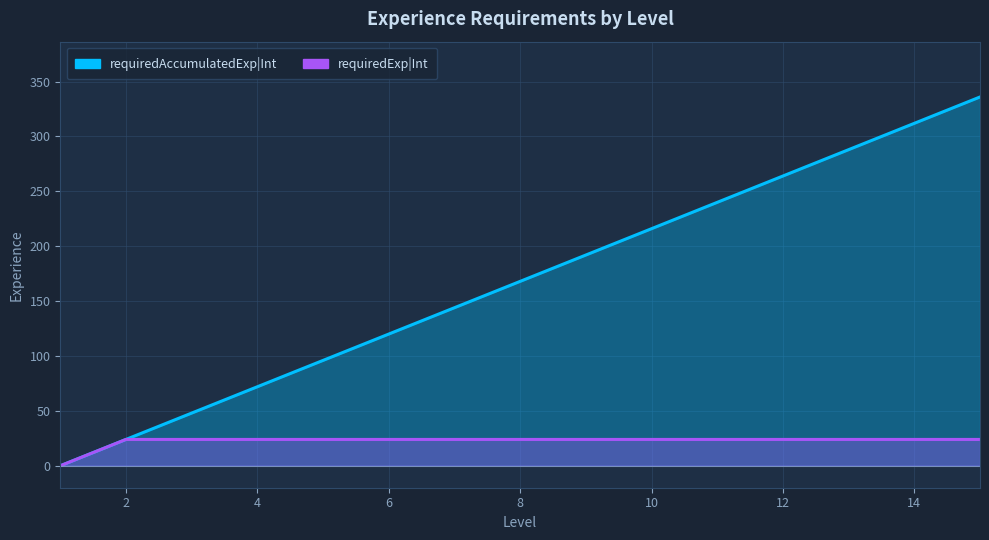

True or false: requiredExp|Int and requiredAccumulatedExp|Int cross at least once.

False